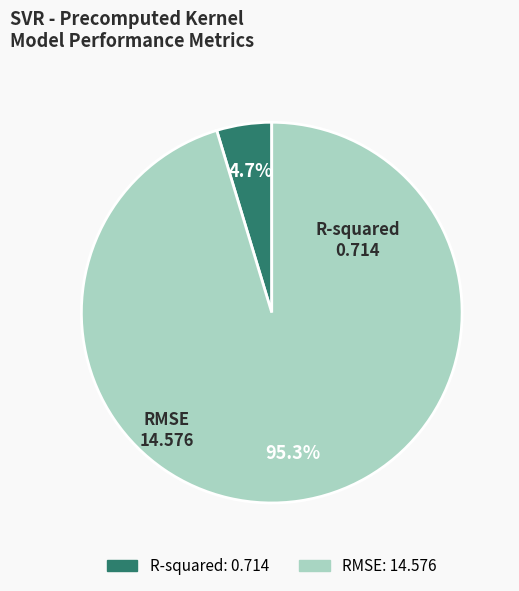

Count the number of slices in the pie.

2